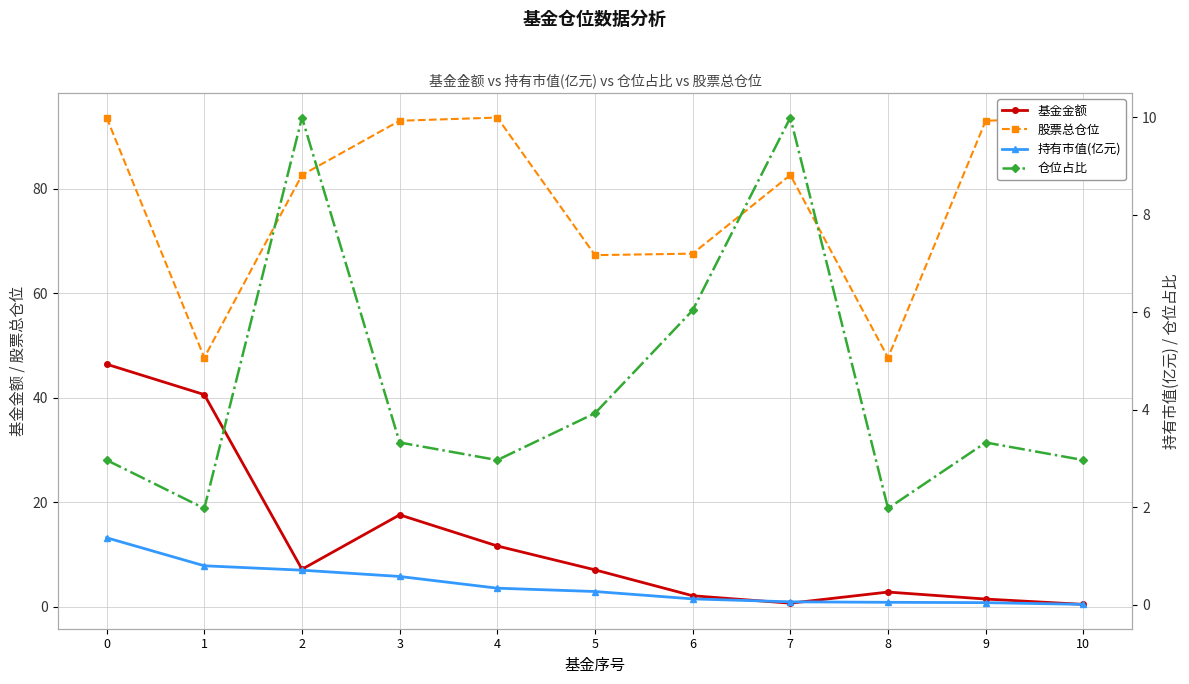

Which has a higher value, 6 or 3?

3